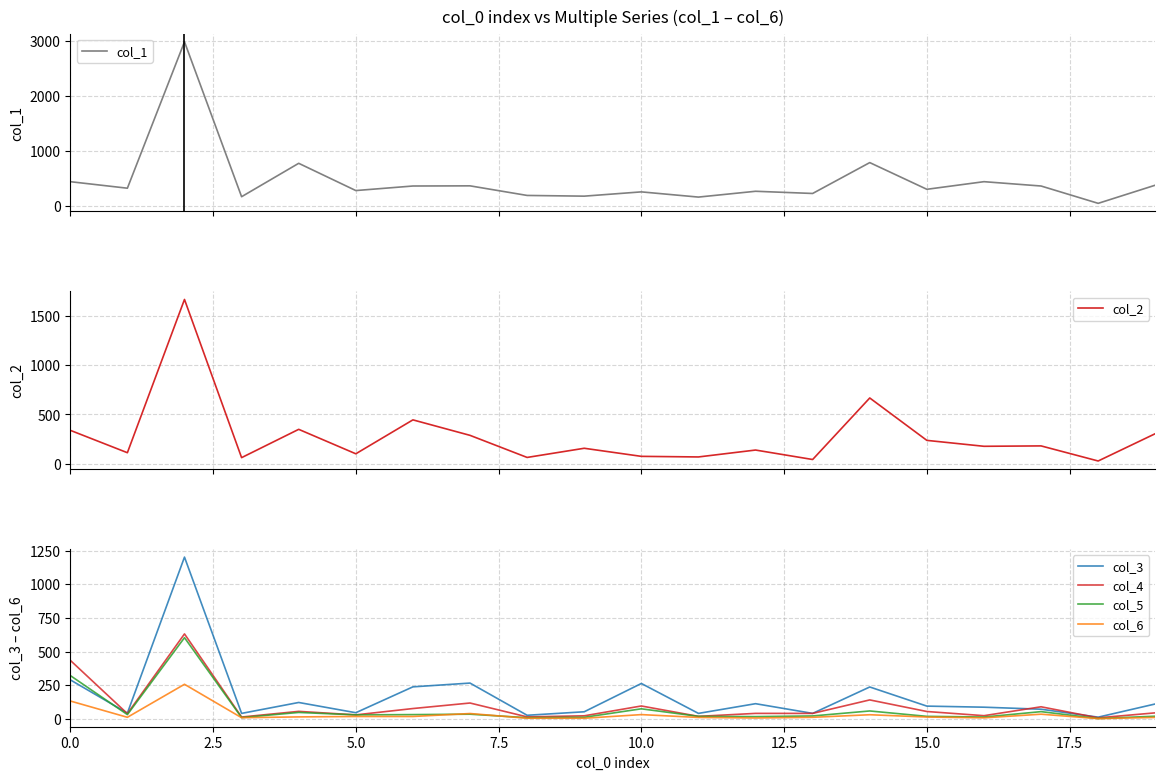

What is the maximum value for col_4?

632